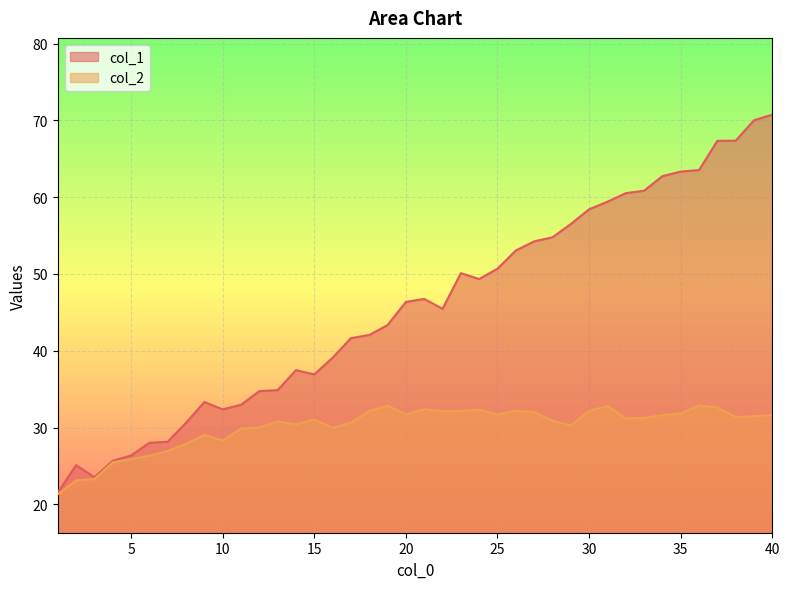

What is the average value of the col_2 series?

30.1